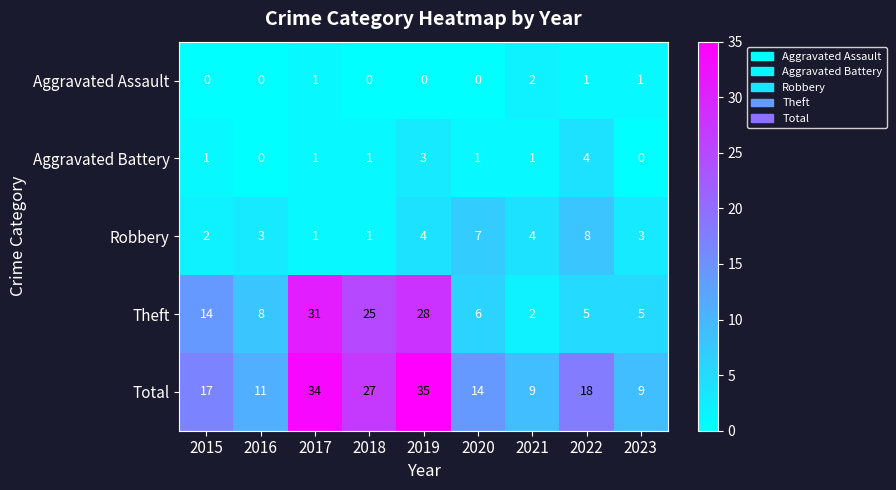

True or false: Aggravated Battery has a value of 1 at 2017.

True